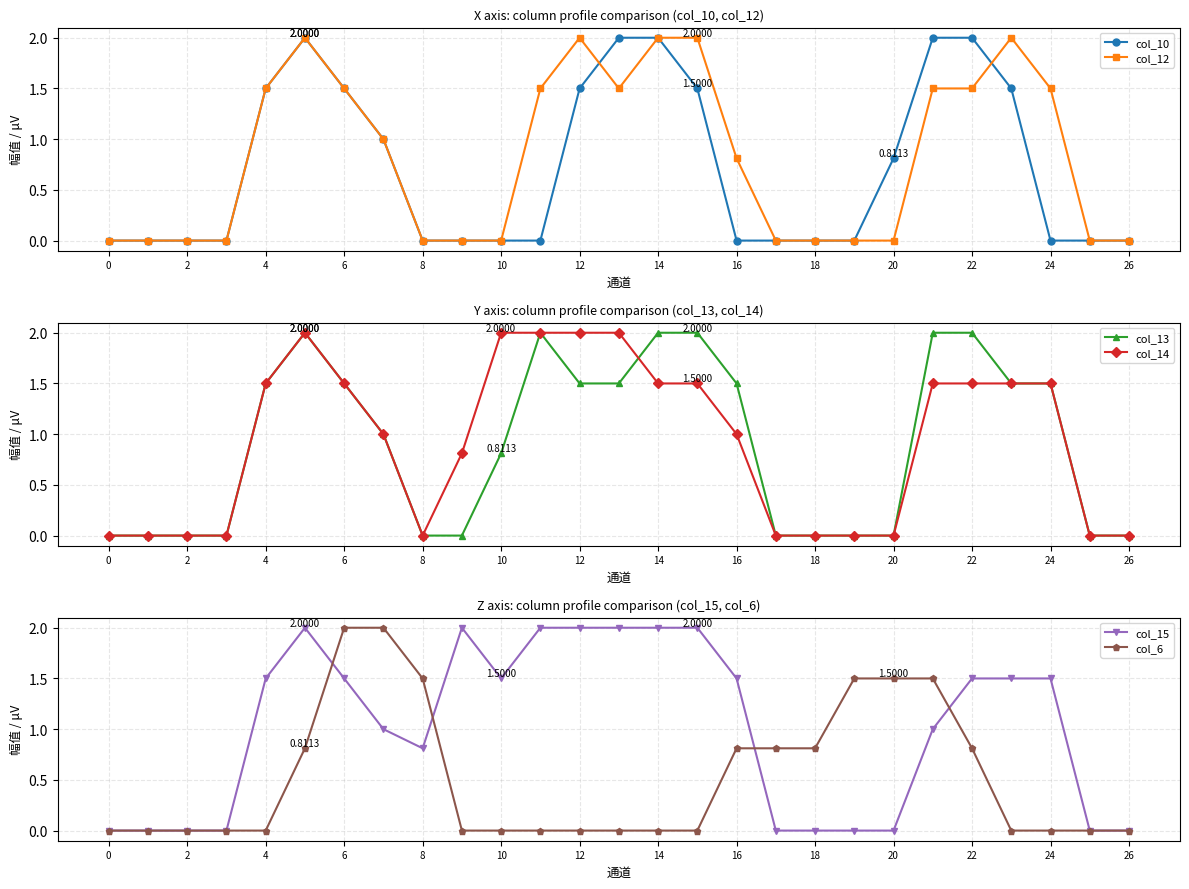

How many categories are shown in the chart?

27